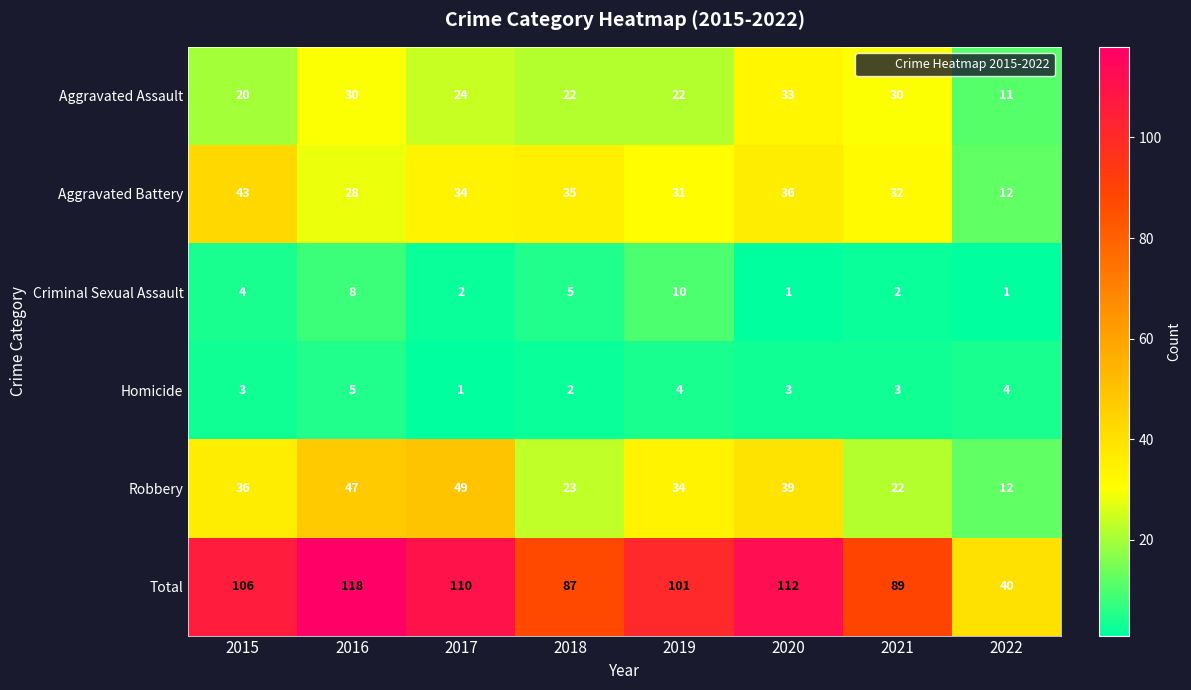

What is the difference between the maximum and minimum values in the Robbery series?

37